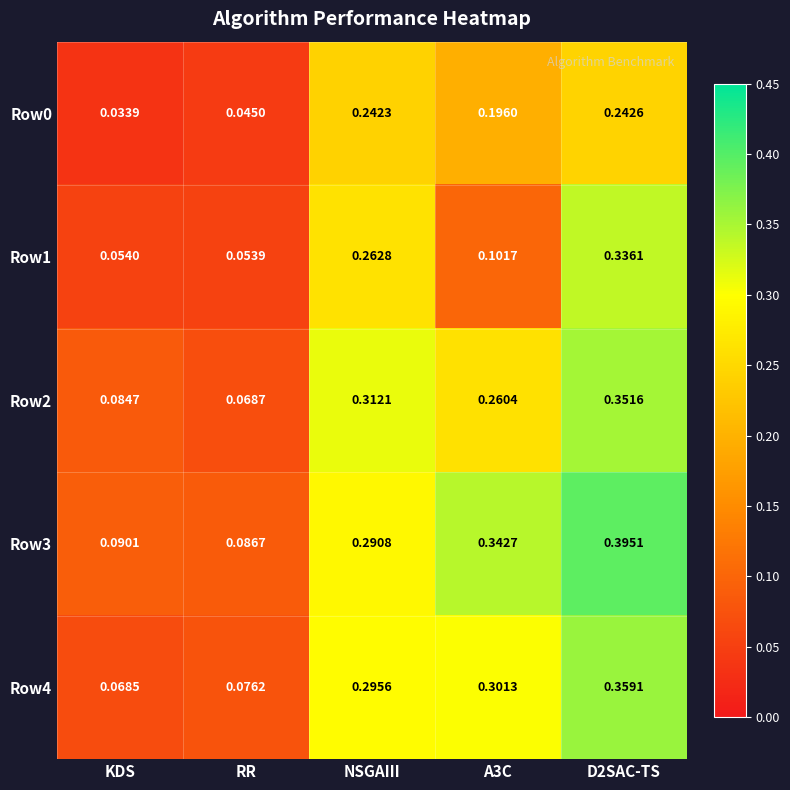

Is the value of Row2 at D2SAC-TS greater than the value of Row4 at NSGAIII?

Yes